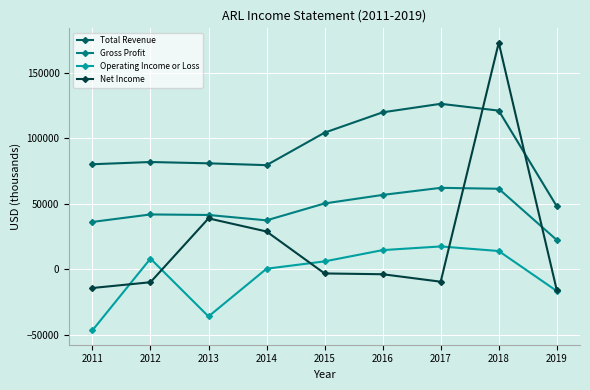

True or false: Total Revenue has a value of 80800 at 2013.

True